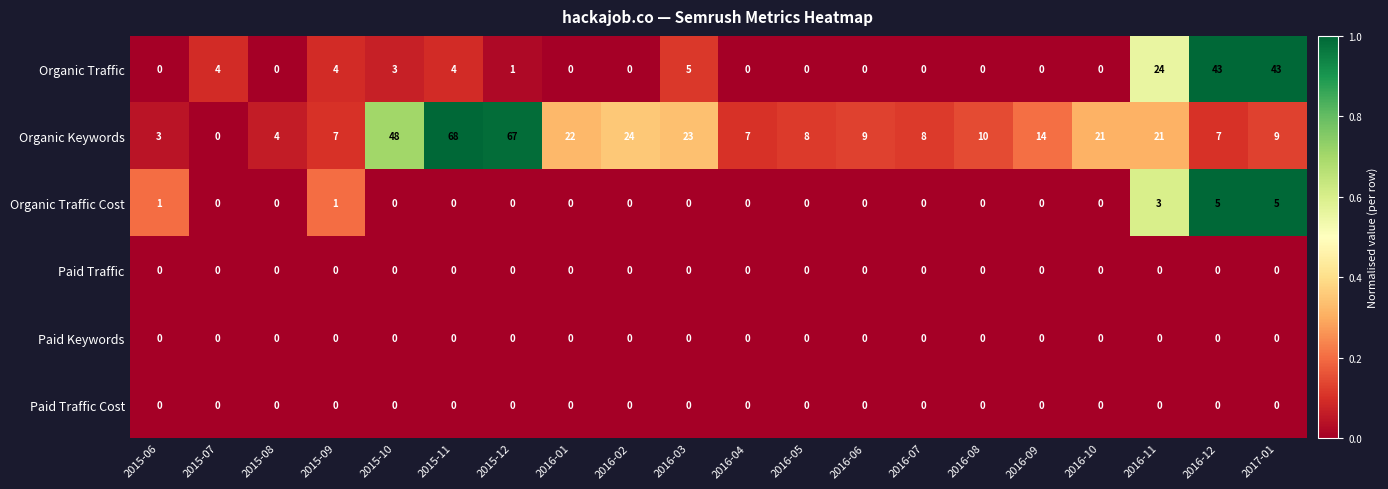

At how many categories does at least one series exceed 1?

20